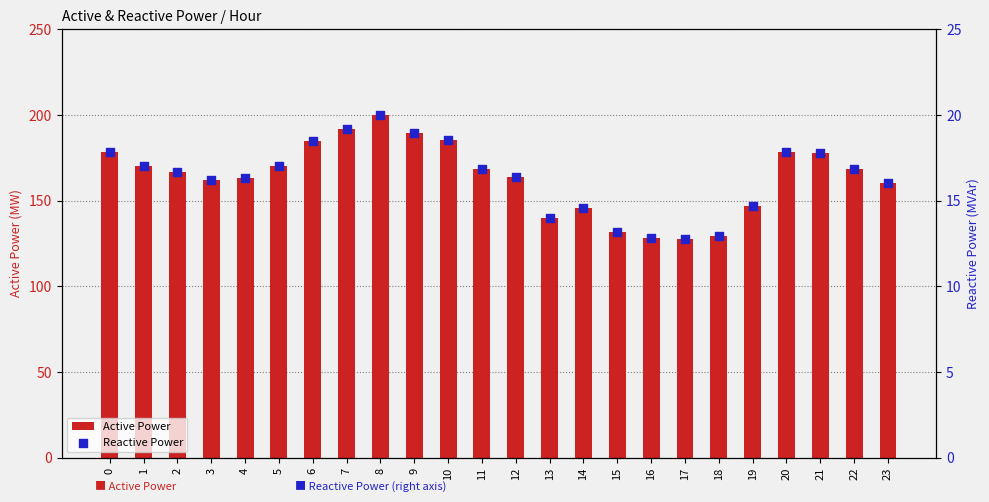

At which category is the sum across all series the highest?

8